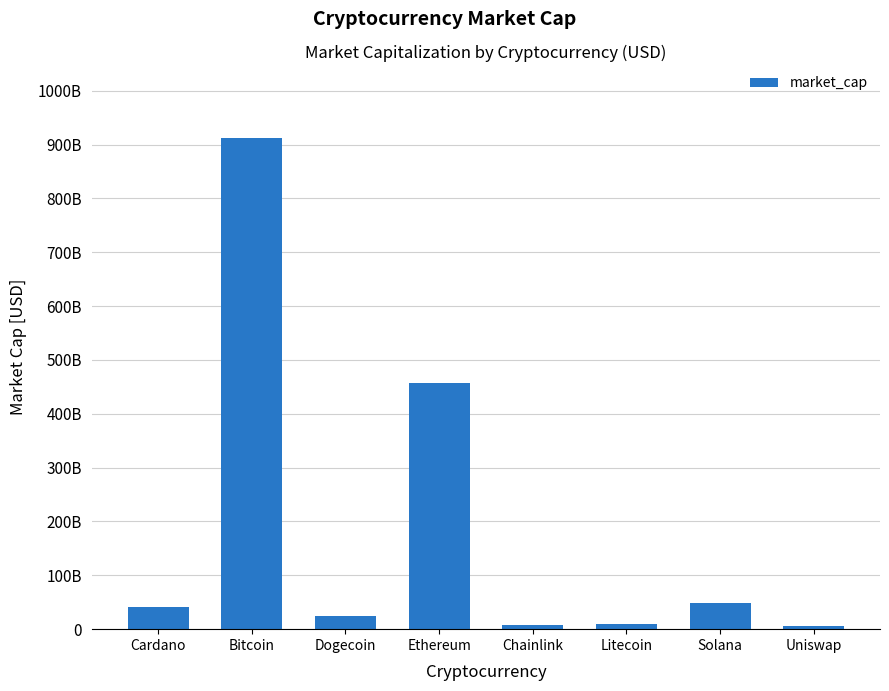

What value does the data have at Ethereum?

456902749093